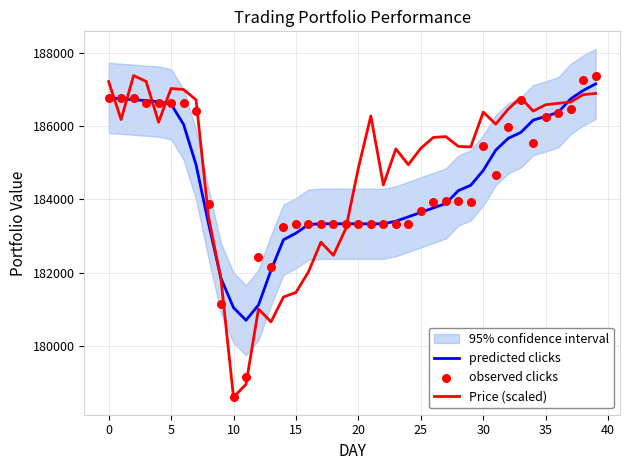

What is the lowest value of the Price (scaled) series?

178597.0